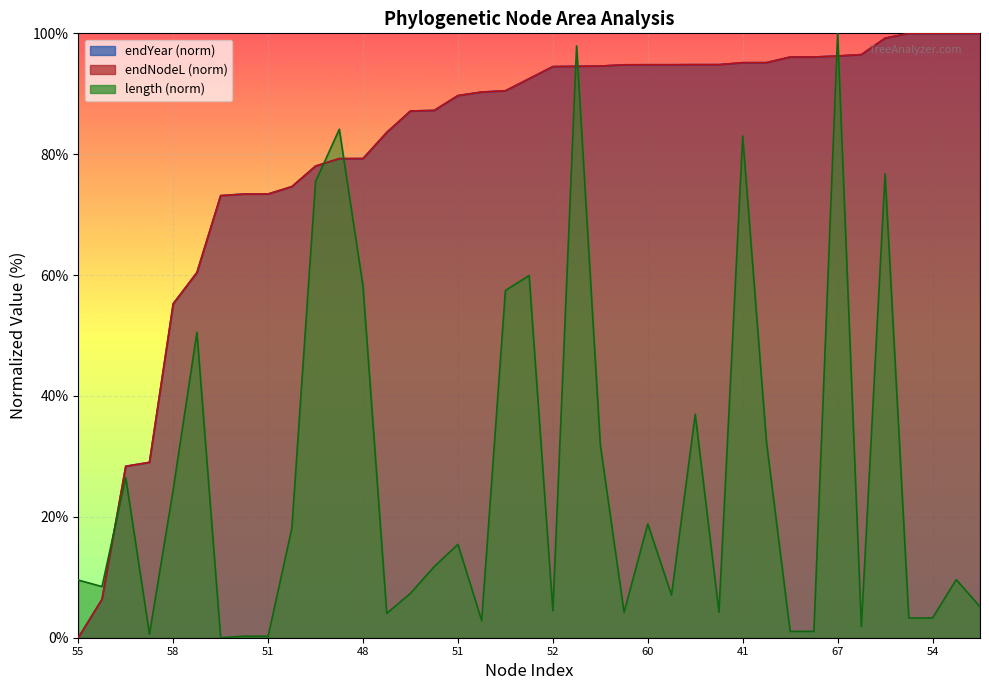

What is the average value of the endNodeL series?

81.1